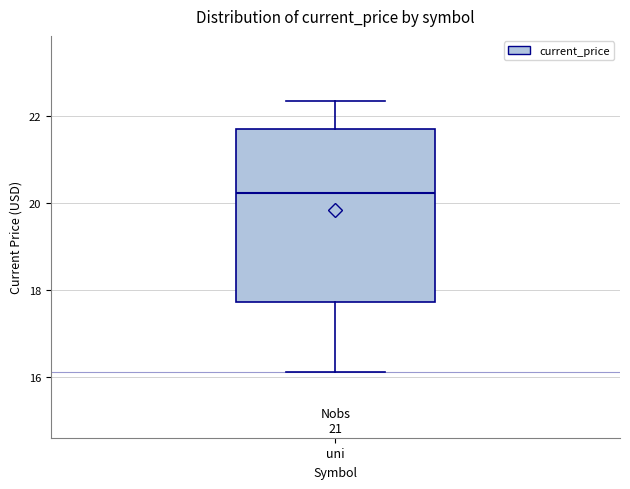

Where does the lower whisker of the box for uni end on the y-axis? The values are not printed on the chart, so give them approximately, as read against the axis.

16.2